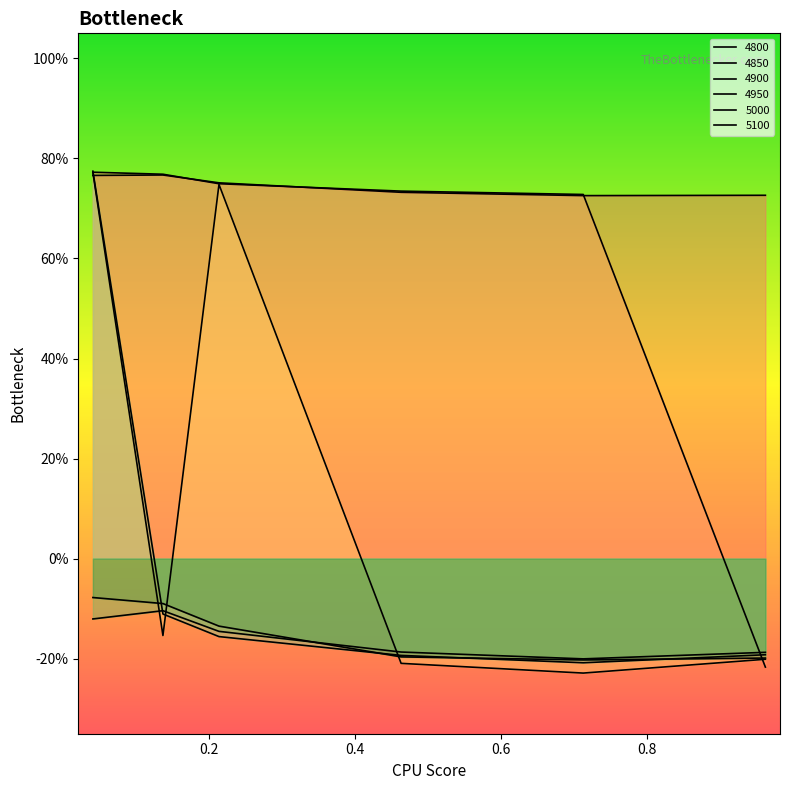

List the labels in order of 5100 value, smallest first.

0.7123287671232876, 0.9616438356164384, 0.463013698630137, 0.2136986301369863, 0.136986301369863, 0.0410958904109589